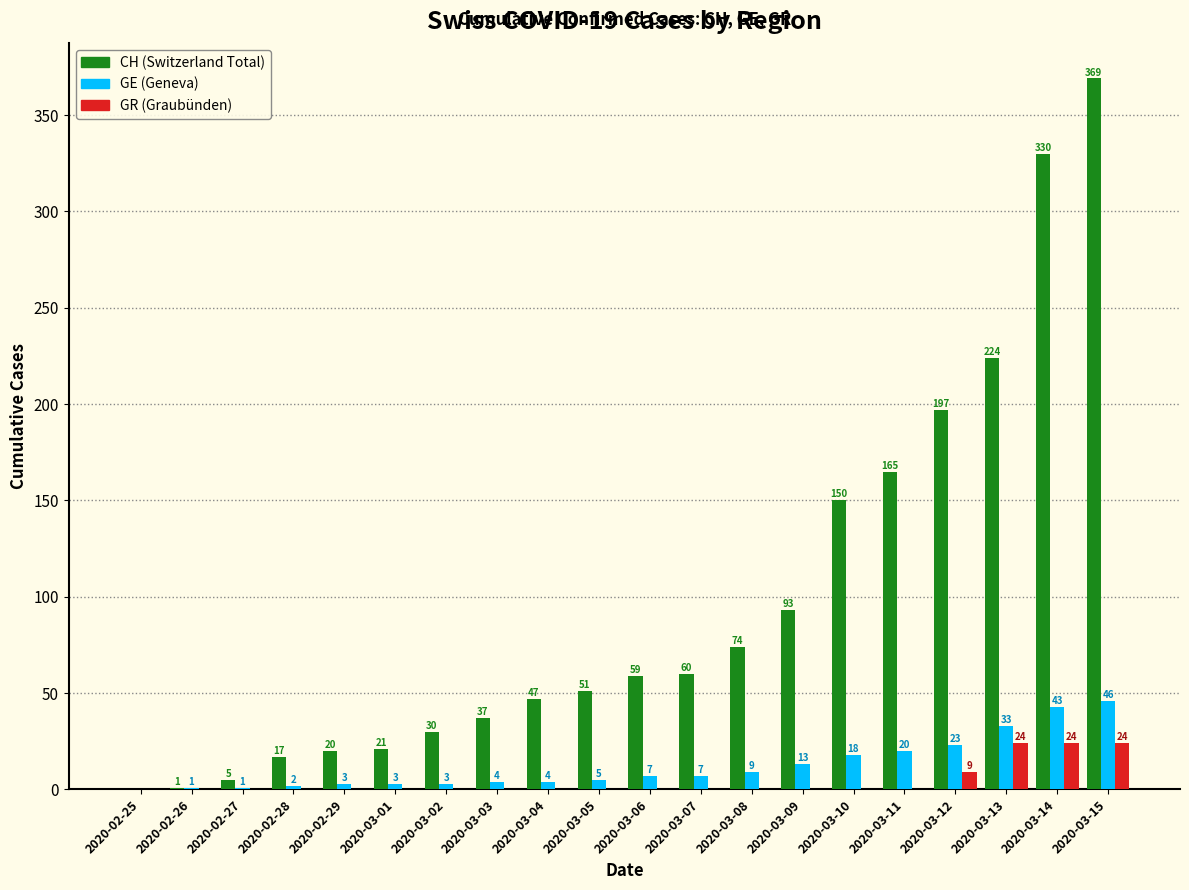

What is the spread (max minus min) of values at 2020-02-26?

1